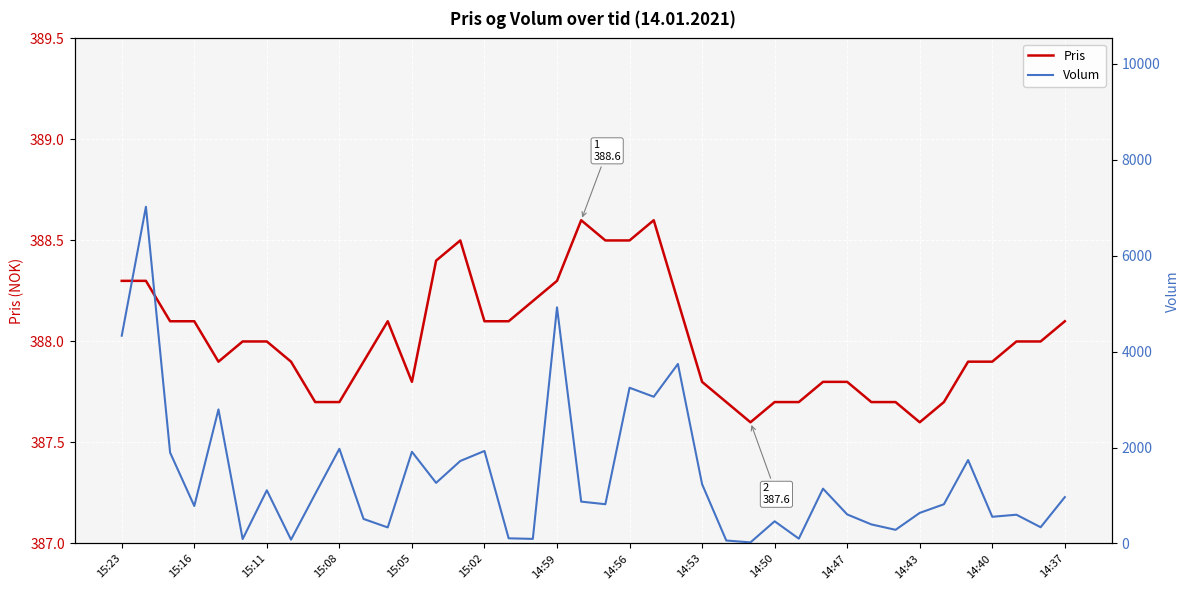

At which label does Pris reach its minimum?

26